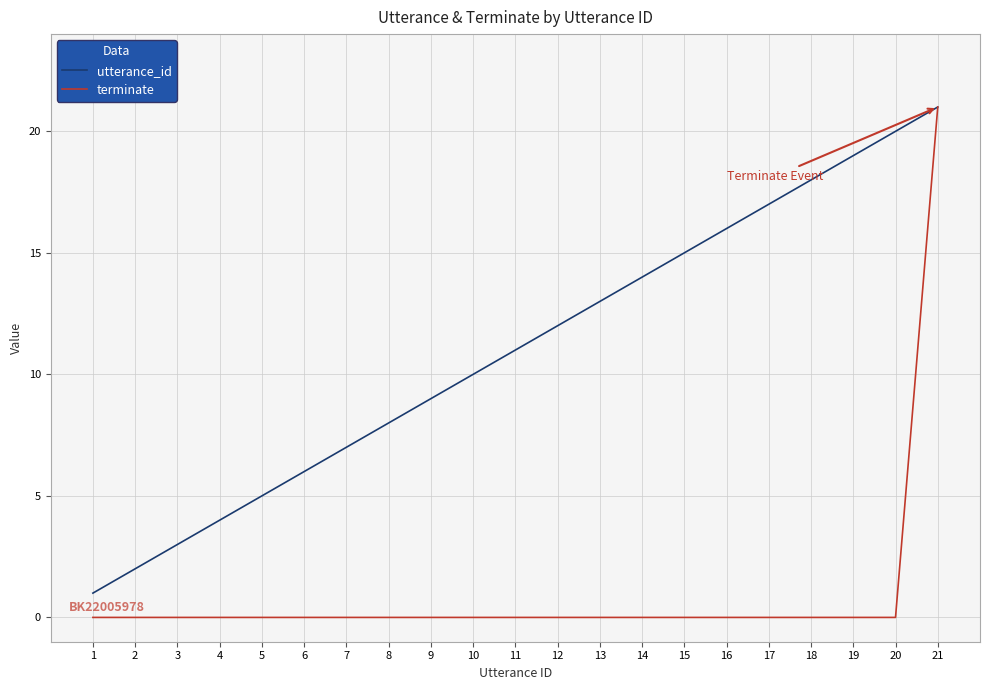

How many lines are shown in the chart?

2